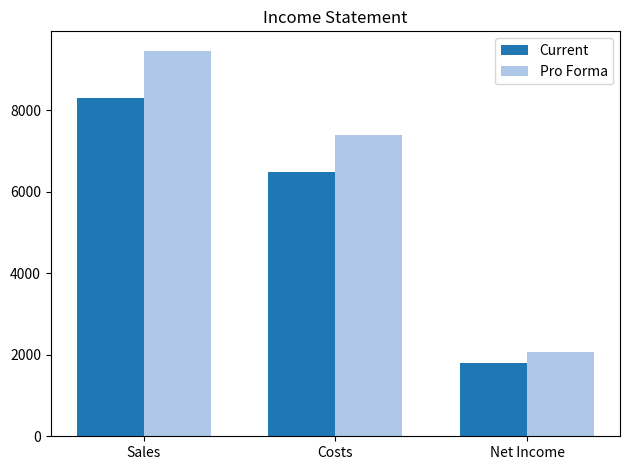

What is the label of the 1st bar from the right?

Net Income